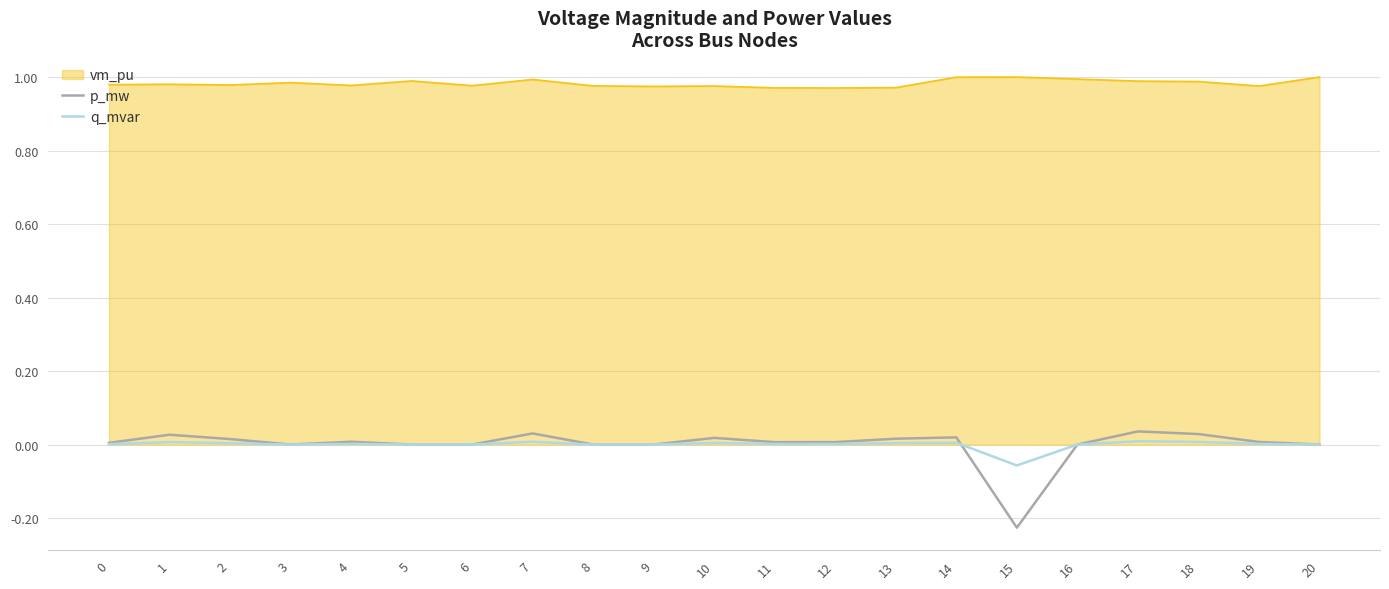

The q_mvar series shows 0.0 at 2. True or false?

True